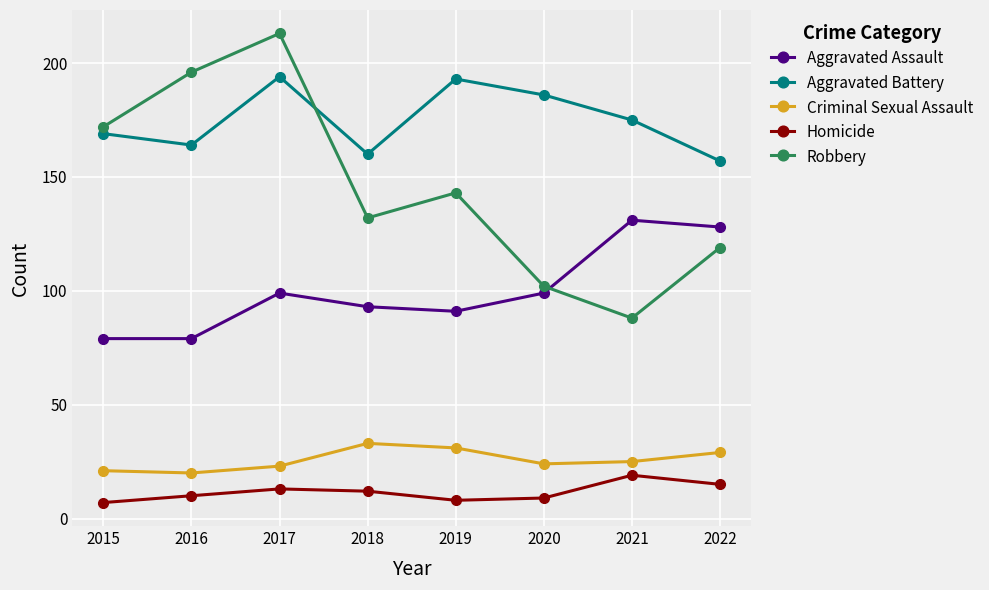

At 2016, list the series in order from largest to smallest.

Robbery, Aggravated Battery, Aggravated Assault, Criminal Sexual Assault, Homicide